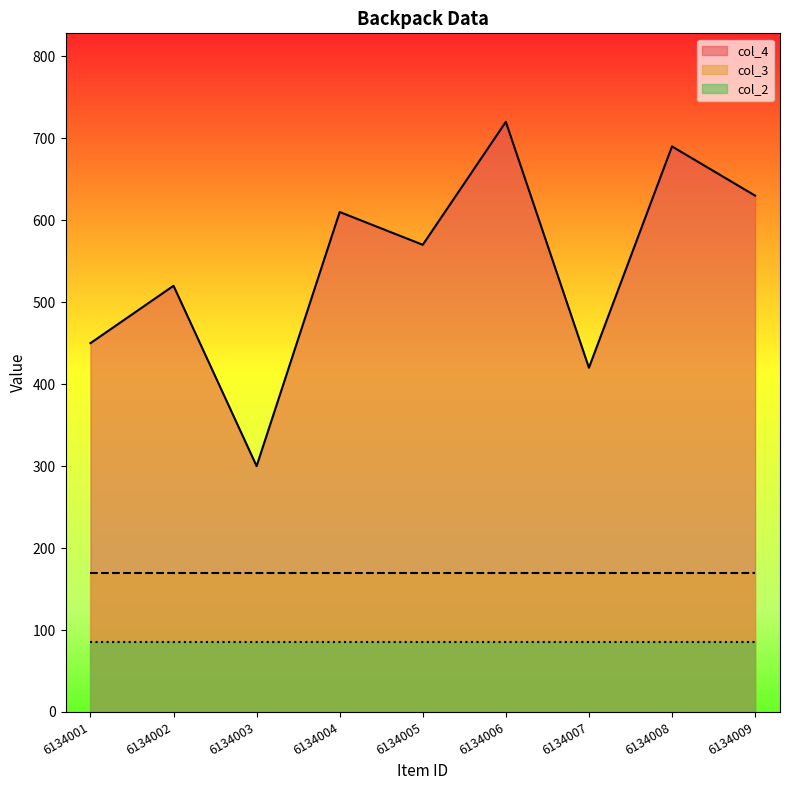

True or false: col_4 has a value of 610 at 6134004.

True